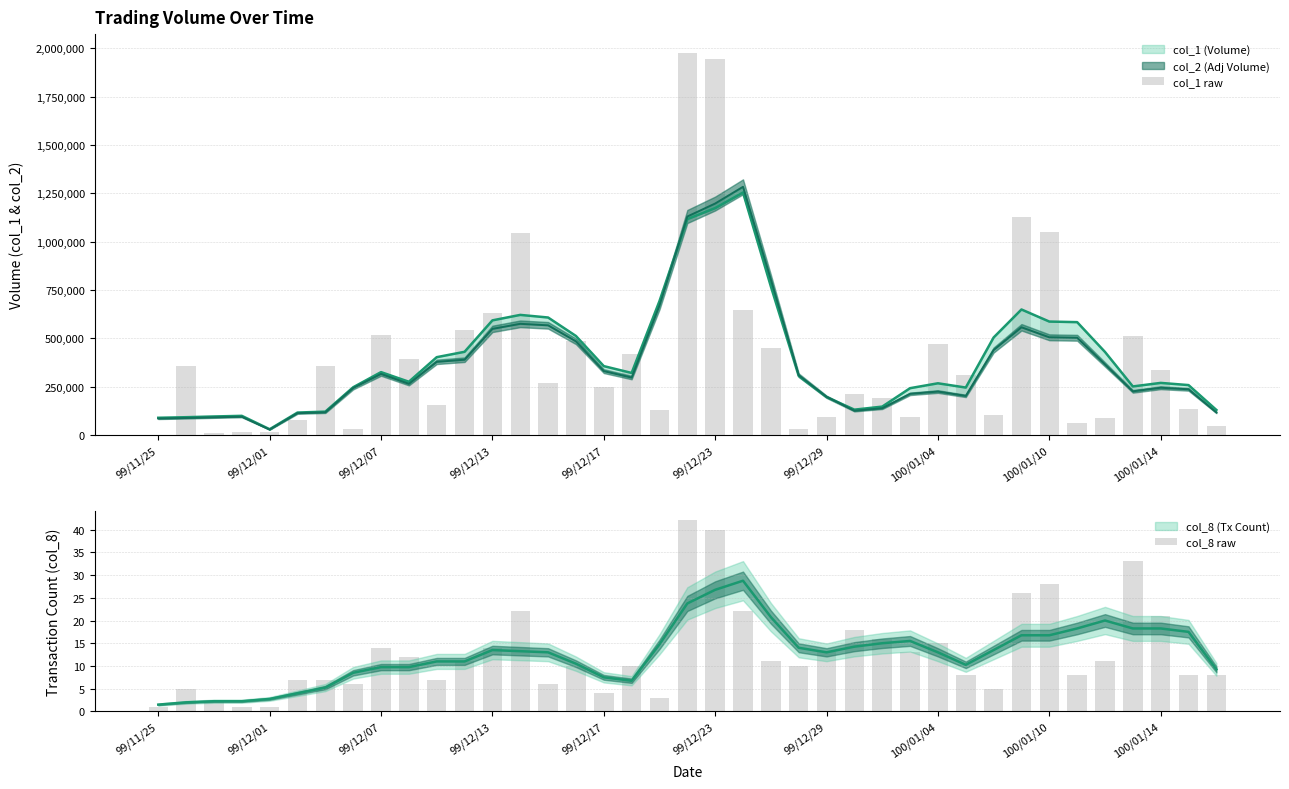

What is the lowest value of the col_1 raw series?

2000